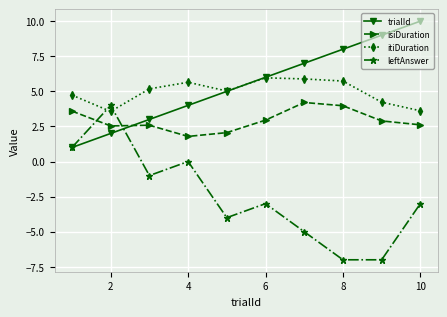

What is the lowest value of the leftAnswer series?

-7.0